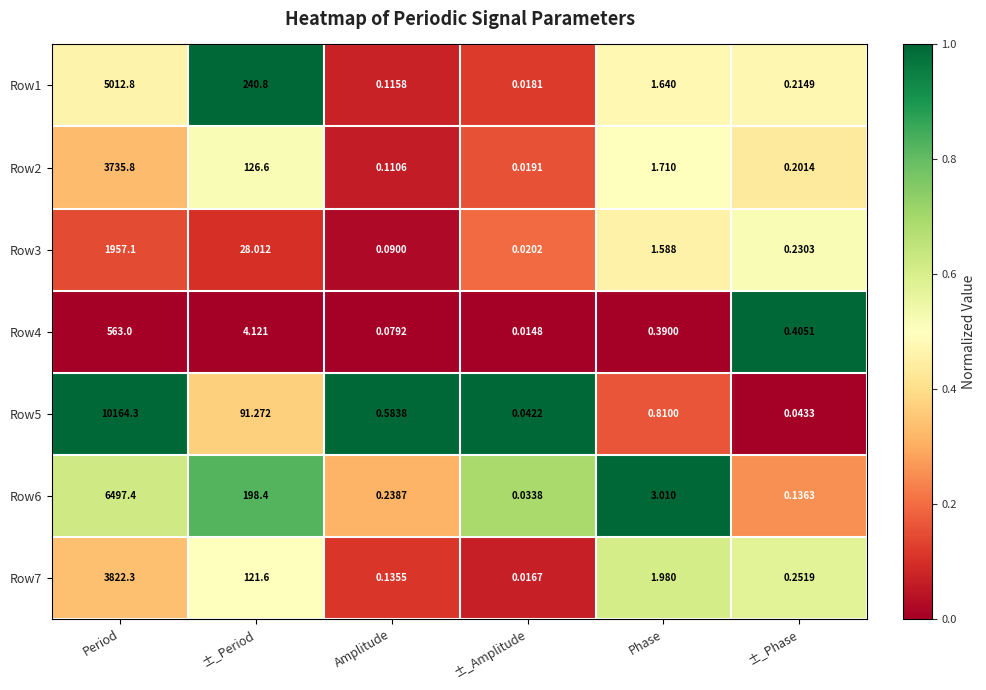

At which label does Row3 first exceed 1?

Period